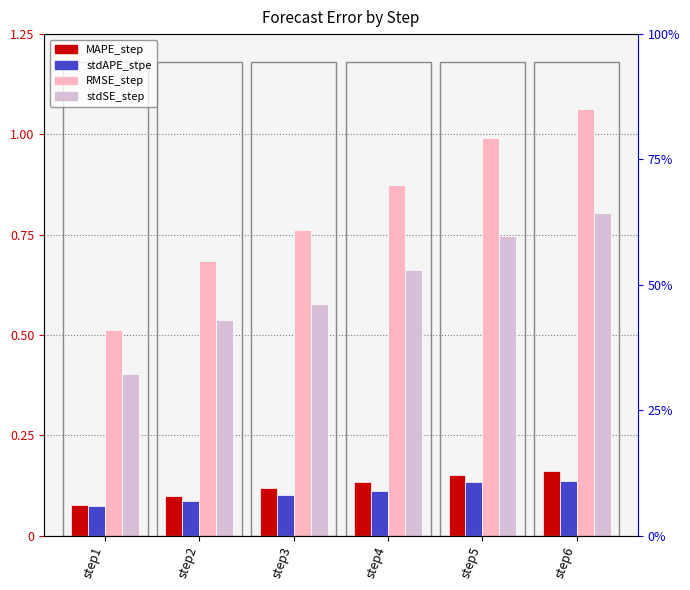

At step5, list the series in order from smallest to largest.

stdAPE_stpe, MAPE_step, stdSE_step, RMSE_step